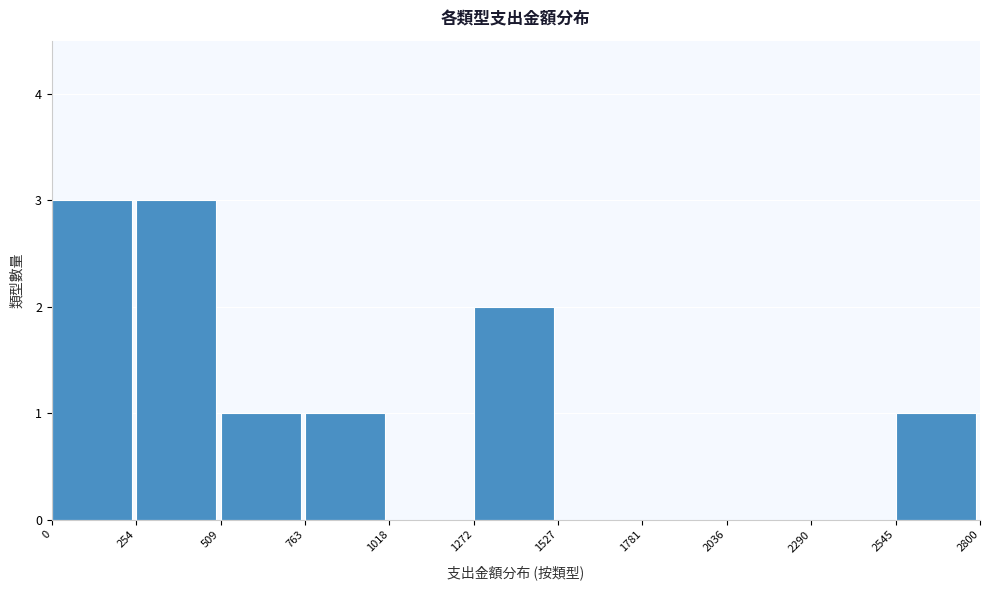

Reading left to right, list every bar in this chart as the range it spans on the x-axis followed by its height. The values are not printed on the chart, so give them approximately, as read against the axis.

0 to 254: 3
254 to 509: 3
509 to 763: 1
763 to 1018: 1
1018 to 1272: 0
1272 to 1527: 2
1527 to 1781: 0
1781 to 2036: 0
2036 to 2290: 0
2290 to 2545: 0
2545 to 2800: 1